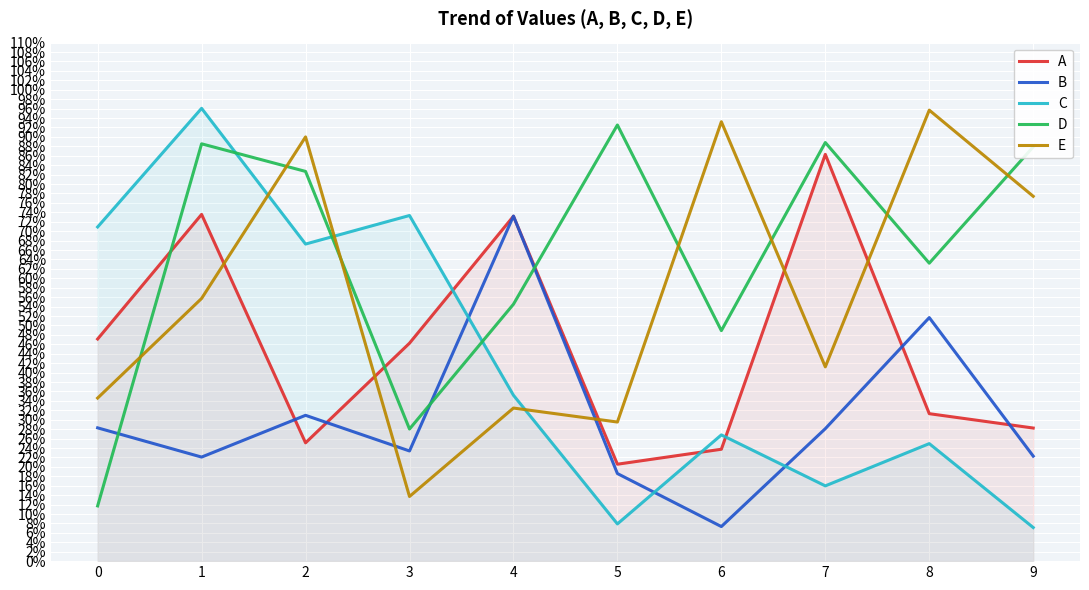

What is the total value across all series at 2?

3.0